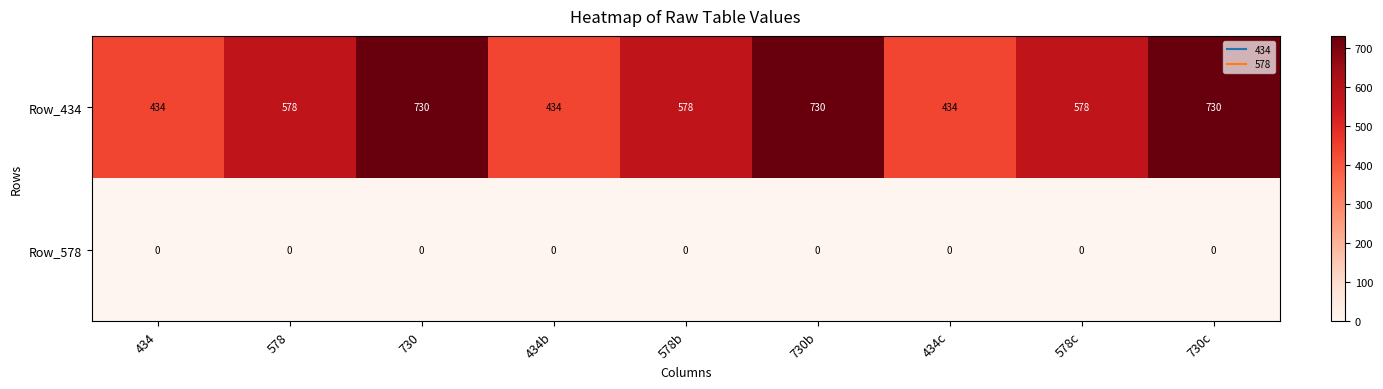

Which series has the largest range (max minus min)?

Row_434